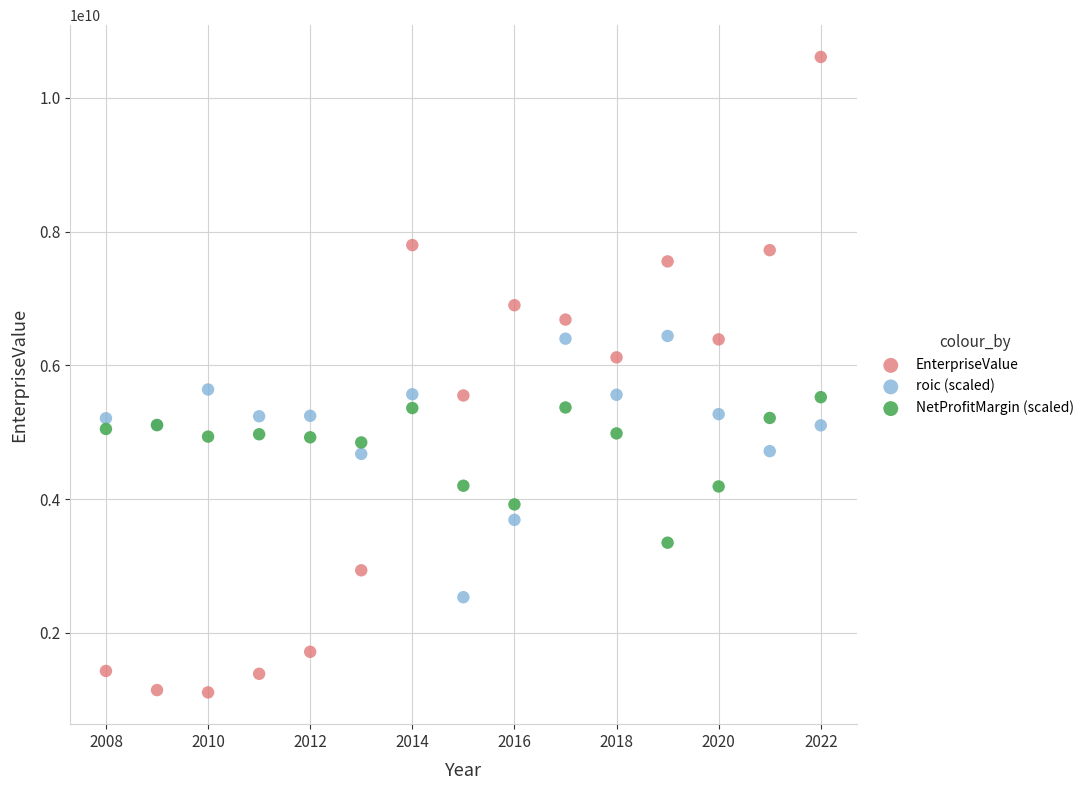

Which series contains the highest Y value?

EnterpriseValue